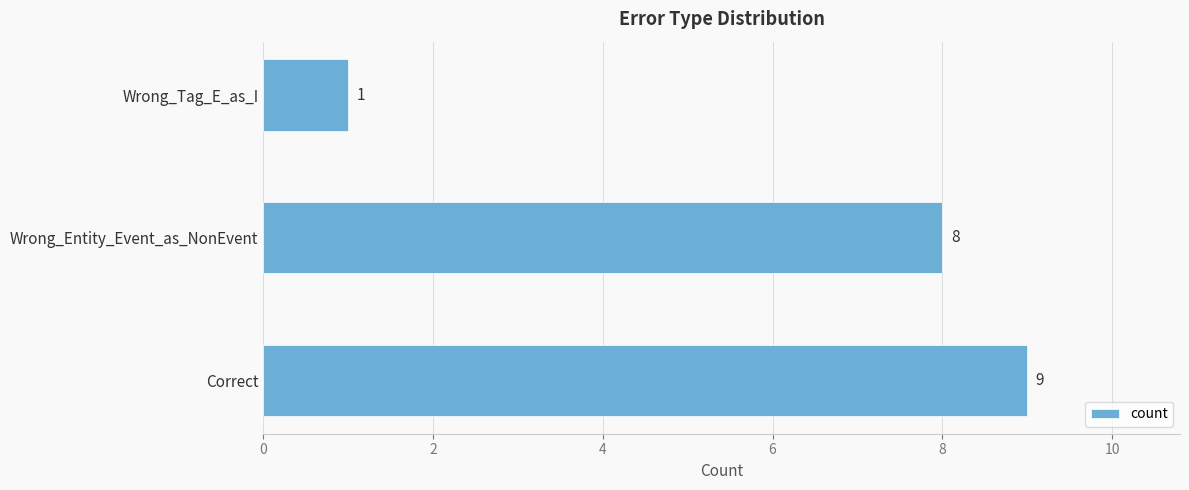

What is the average value?

6